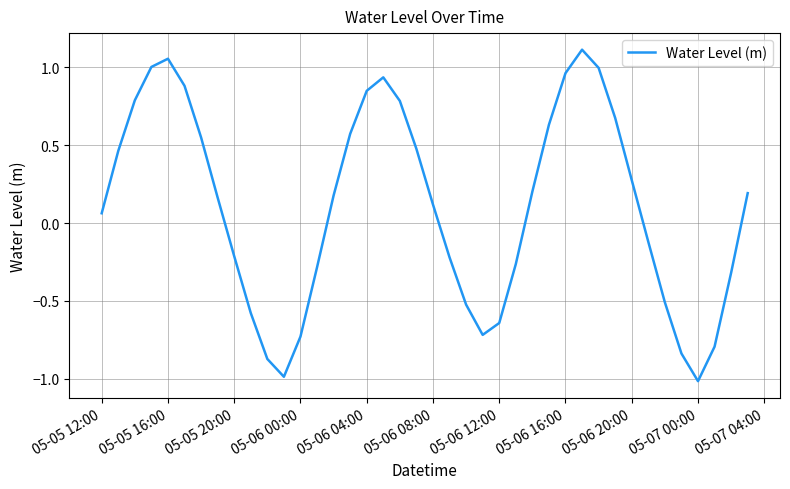

What is the minimum value shown in the chart?

-1.0